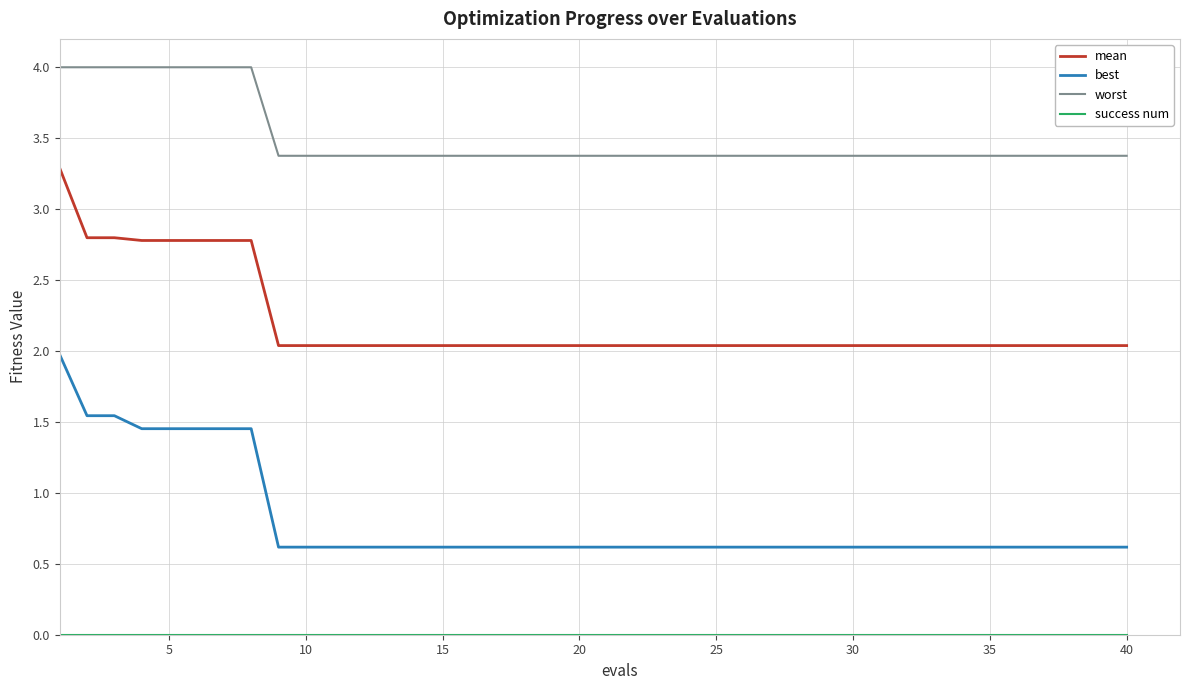

What is the minimum value for best?

0.6